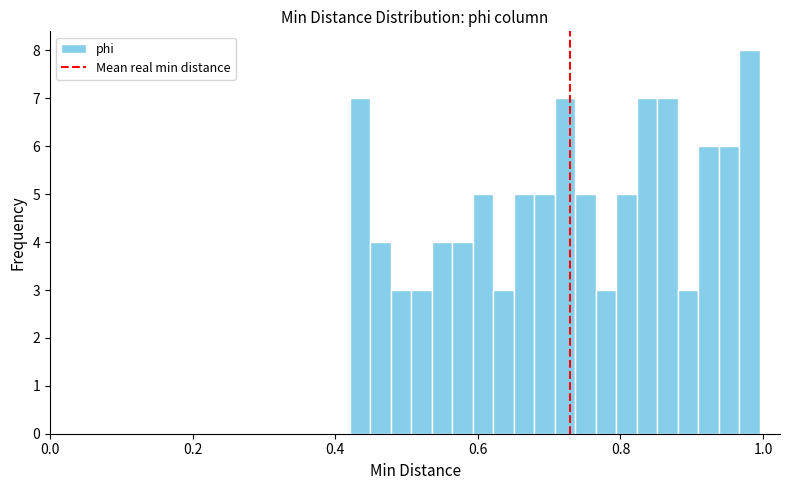

Around what value on the x-axis is the tallest bar? Give the approximate position of its centre, as read against the axis.

0.98